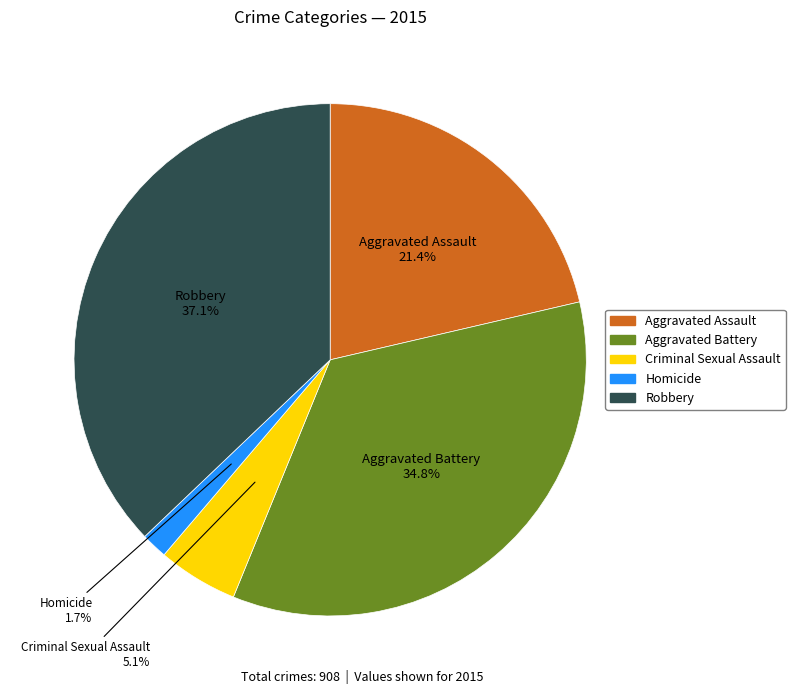

The Robbery slice represents 37% of the pie. True or false?

True